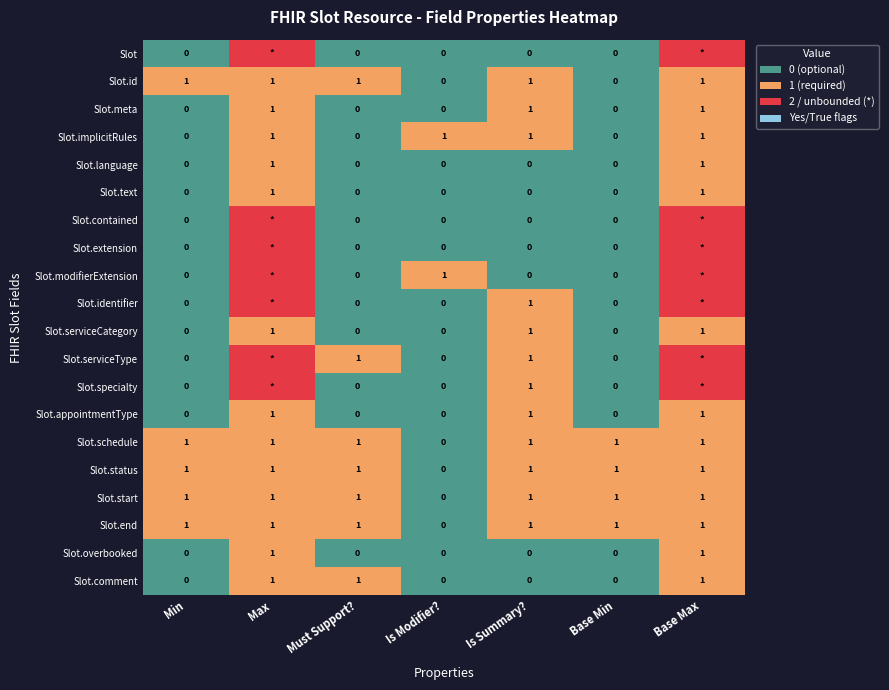

What is the sum of all Slot.serviceCategory values?

3